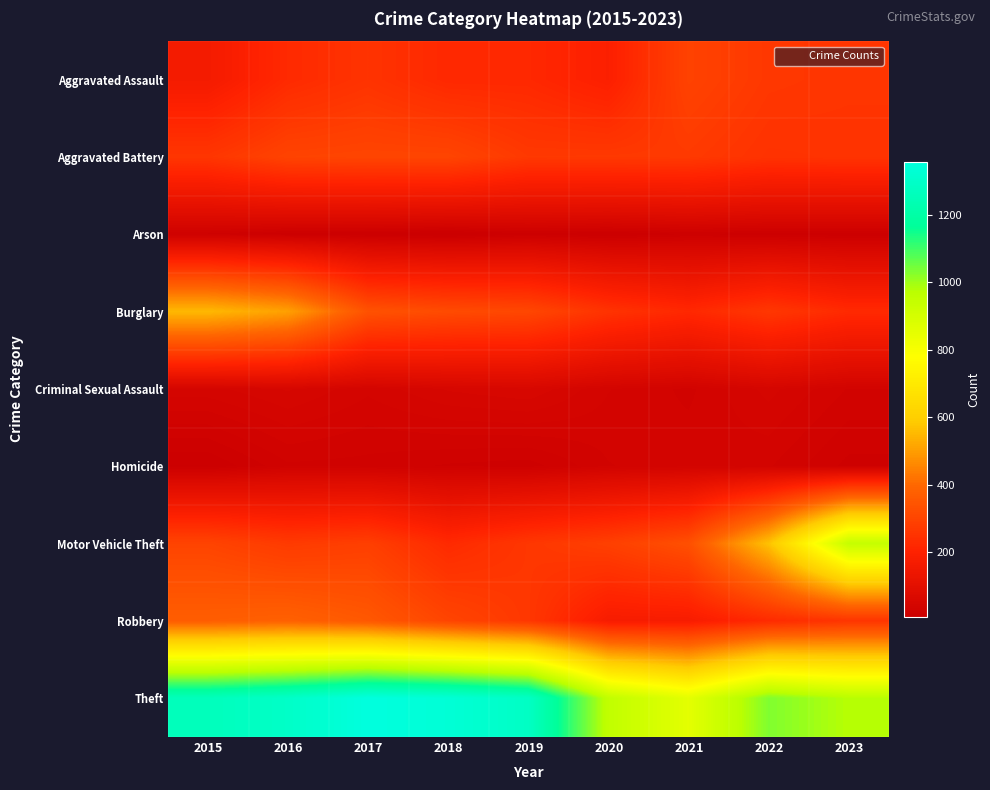

Reading right to left, transcribe all the data shown in this chart.

Aggravated Assault: 2023=258	2022=264	2021=295	2020=192	2019=220	2018=220	2017=251	2016=225	2015=164
Aggravated Battery: 2023=252	2022=249	2021=270	2020=268	2019=267	2018=302	2017=303	2016=298	2015=259
Arson: 2023=14	2022=15	2021=18	2020=12	2019=16	2018=8	2017=12	2016=14	2015=22
Burglary: 2023=225	2022=263	2021=220	2020=250	2019=308	2018=319	2017=339	2016=505	2015=552
Criminal Sexual Assault: 2023=34	2022=47	2021=33	2020=40	2019=55	2018=51	2017=41	2016=51	2015=43
Homicide: 2023=22	2022=35	2021=38	2020=34	2019=21	2018=23	2017=27	2016=28	2015=13
Motor Vehicle Theft: 2023=943	2022=569	2021=332	2020=287	2019=262	2018=225	2017=285	2016=272	2015=299
Robbery: 2023=257	2022=227	2021=175	2020=174	2019=263	2018=302	2017=356	2016=381	2015=372
Theft: 2023=975	2022=1033	2021=856	2020=954	2019=1288	2018=1337	2017=1359	2016=1297	2015=1263